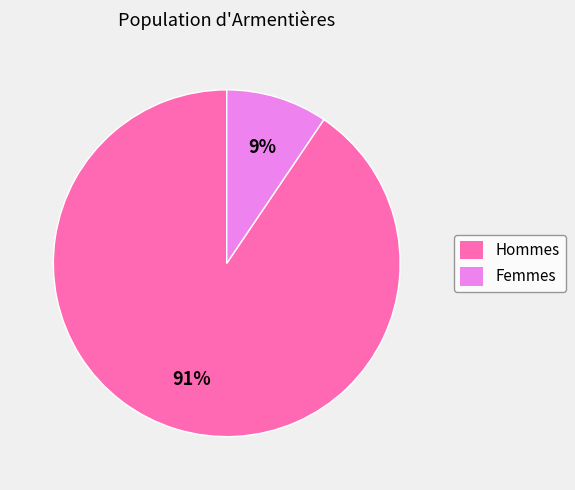

What is the largest slice in the pie chart?

Hommes